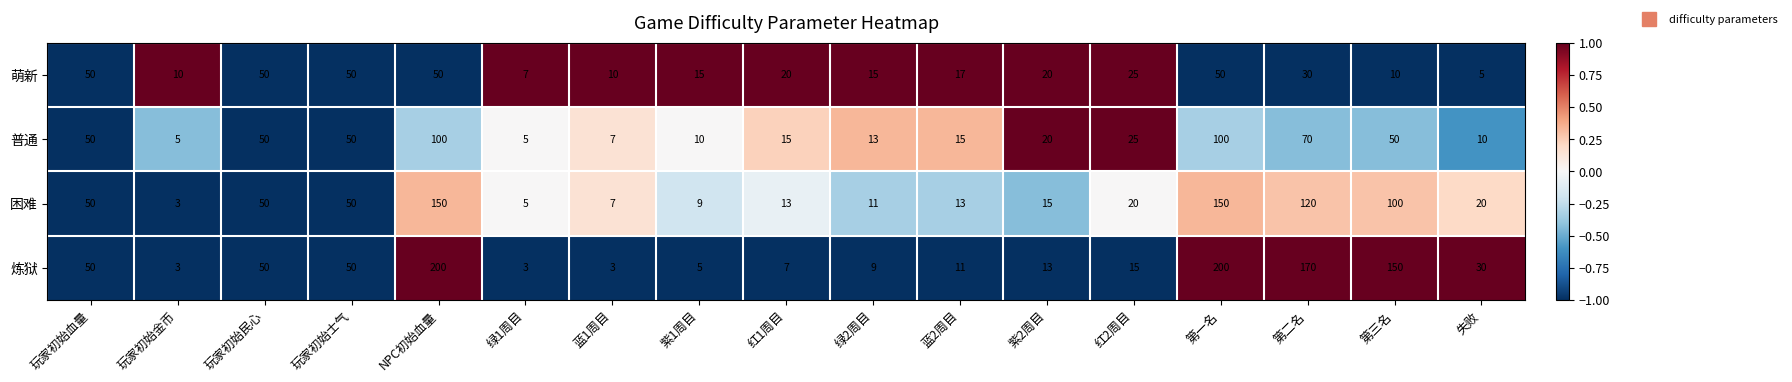

How many values in the 普通 series are below 20?

8